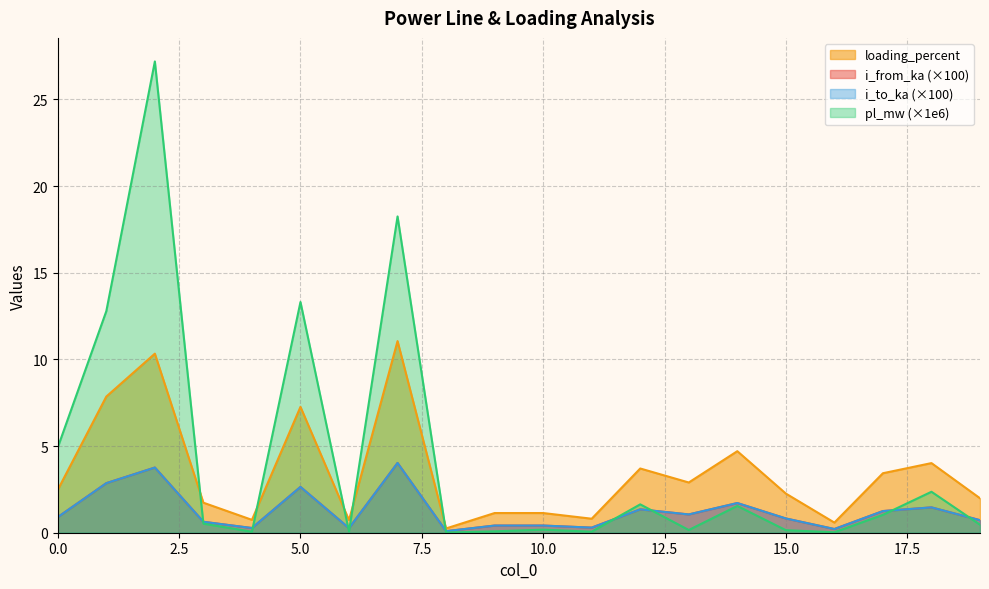

What is the total value across all series at 1?

26.4